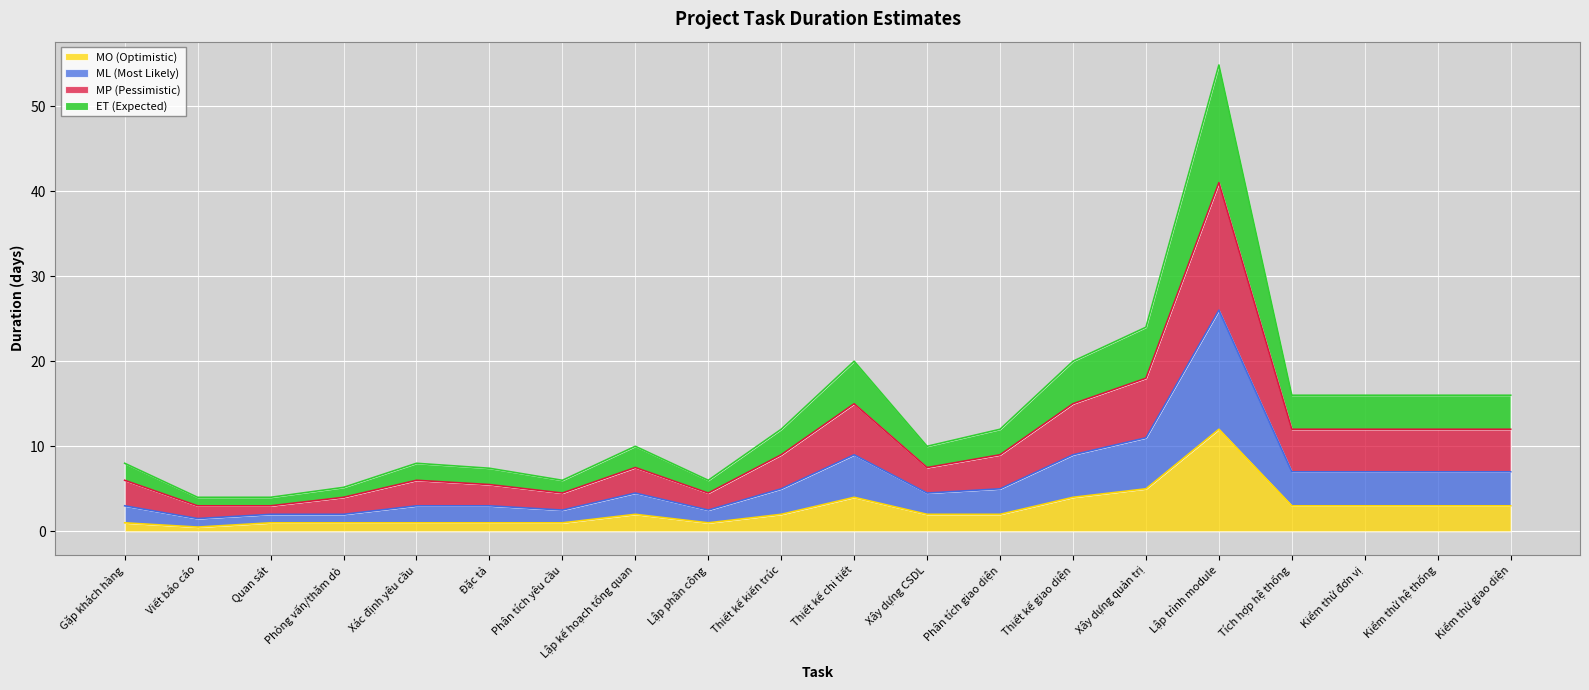

What position from the left is Thiết kế giao diện?

14